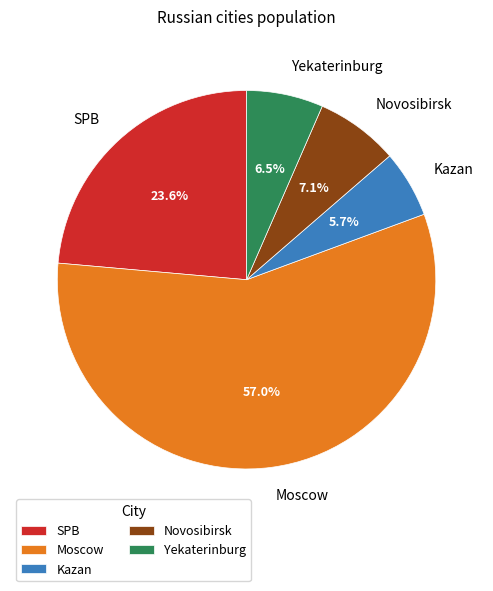

What is the majority slice?

Moscow